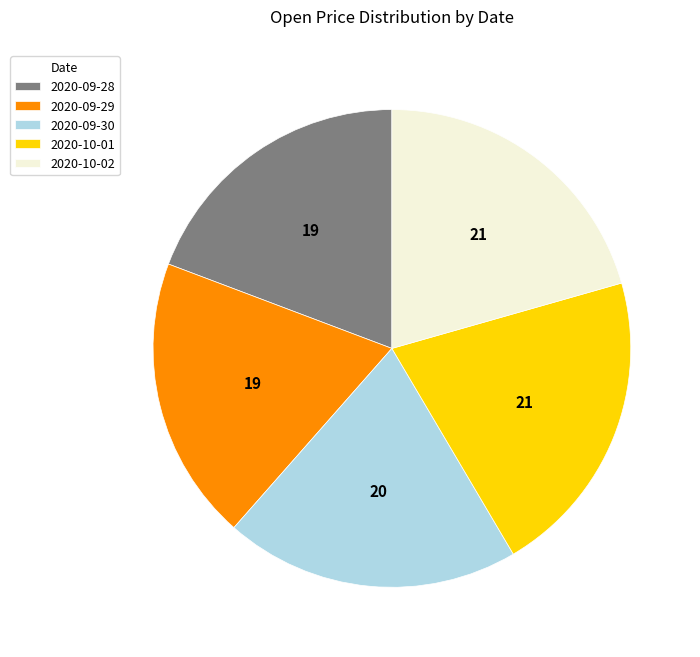

True or false: 2020-09-30 accounts for 29% of the total.

False